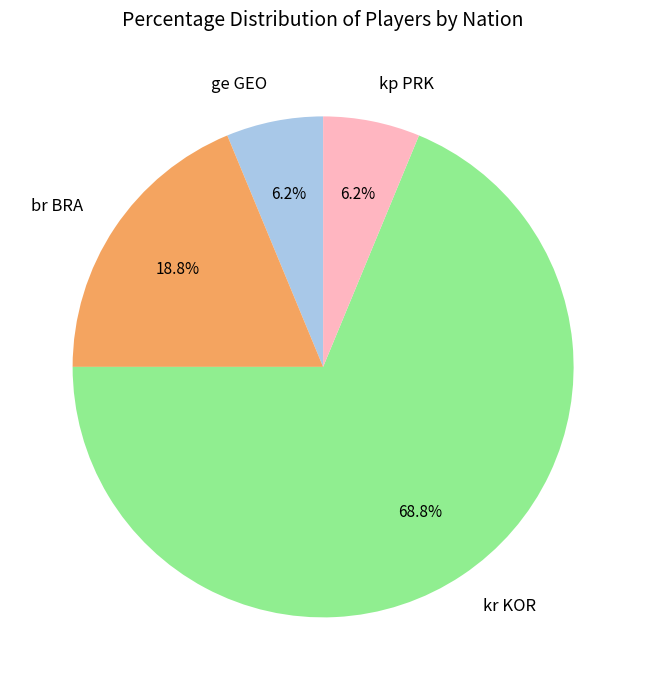

Which slice is the largest?

kr KOR